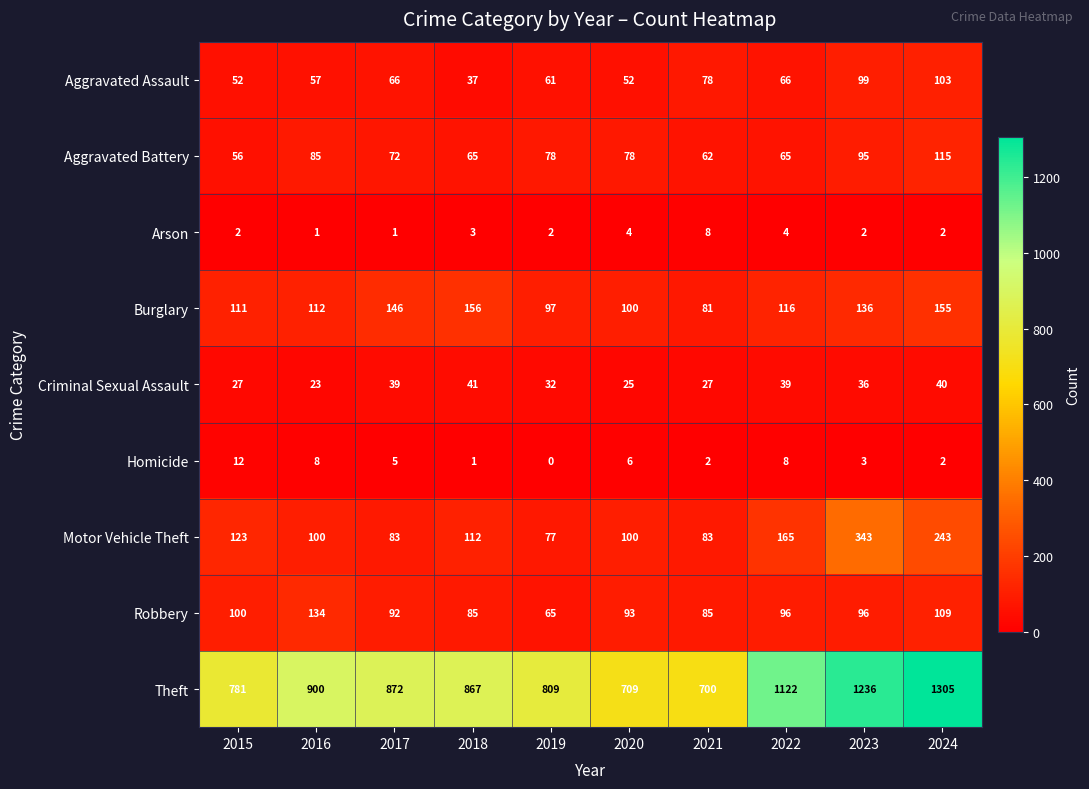

At which label does Criminal Sexual Assault reach its peak?

2018